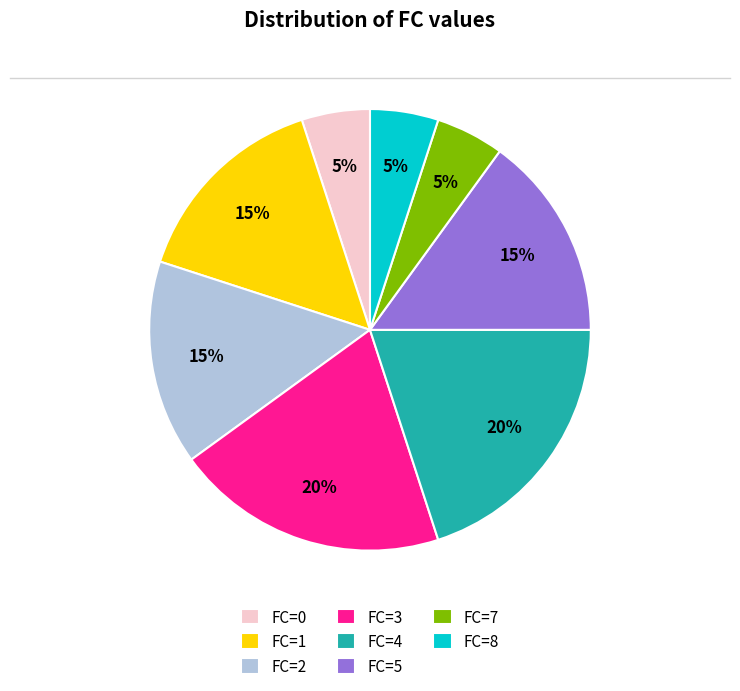

Which has a higher value, FC=2 or FC=0?

FC=2